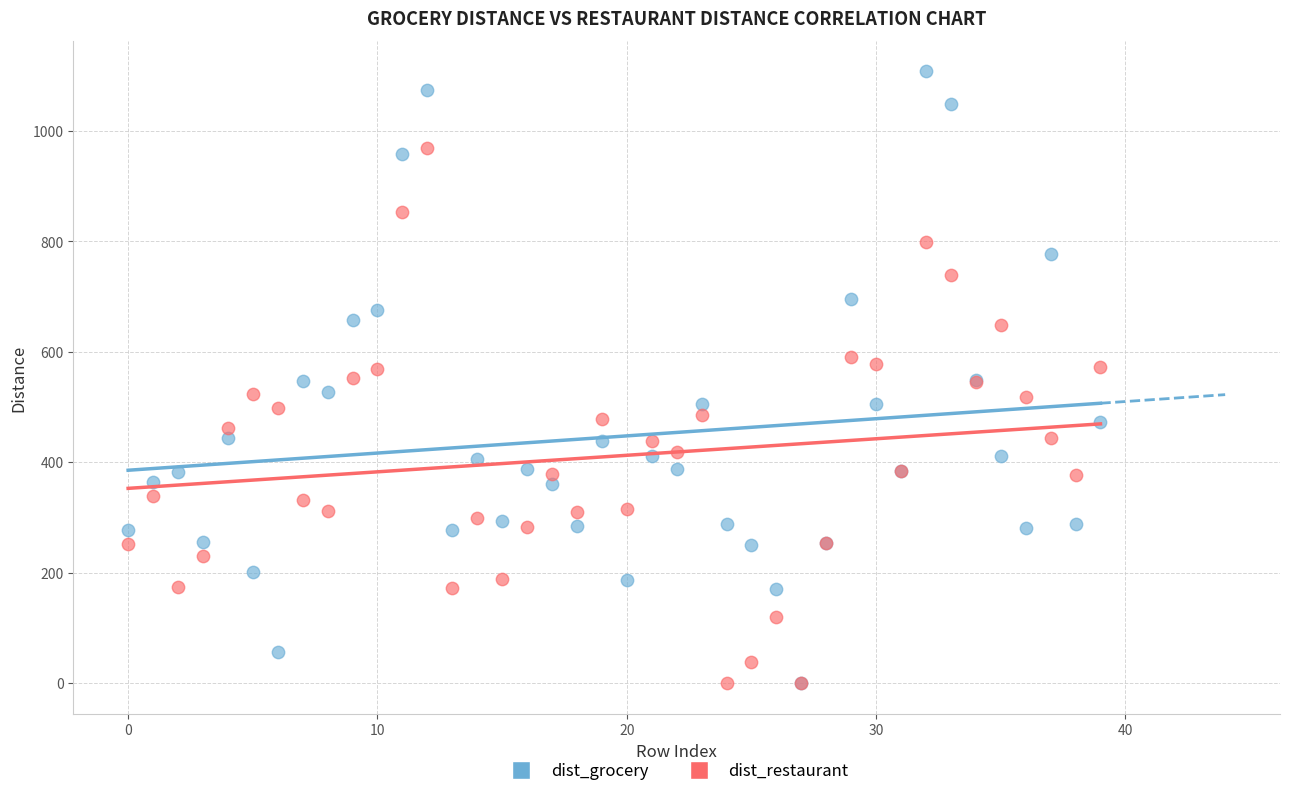

What are all the series names shown in the legend?

dist_grocery, dist_restaurant